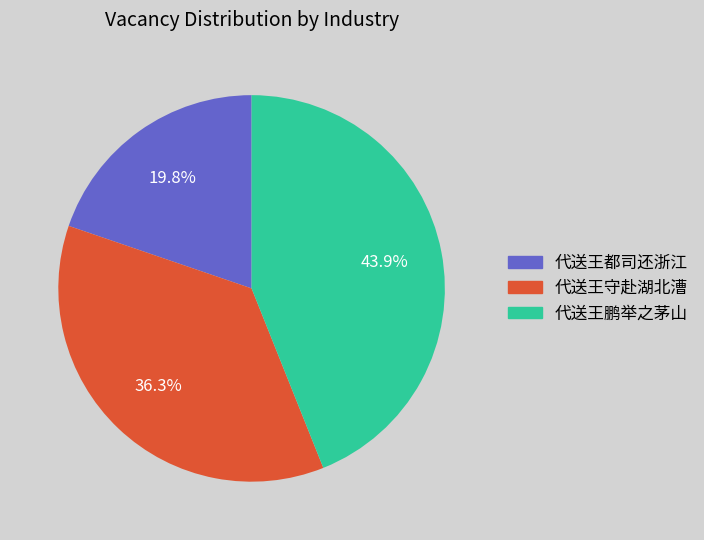

Rank the categories by value from lowest to highest.

代送王都司还浙江, 代送王守赴湖北漕, 代送王鹏举之茅山